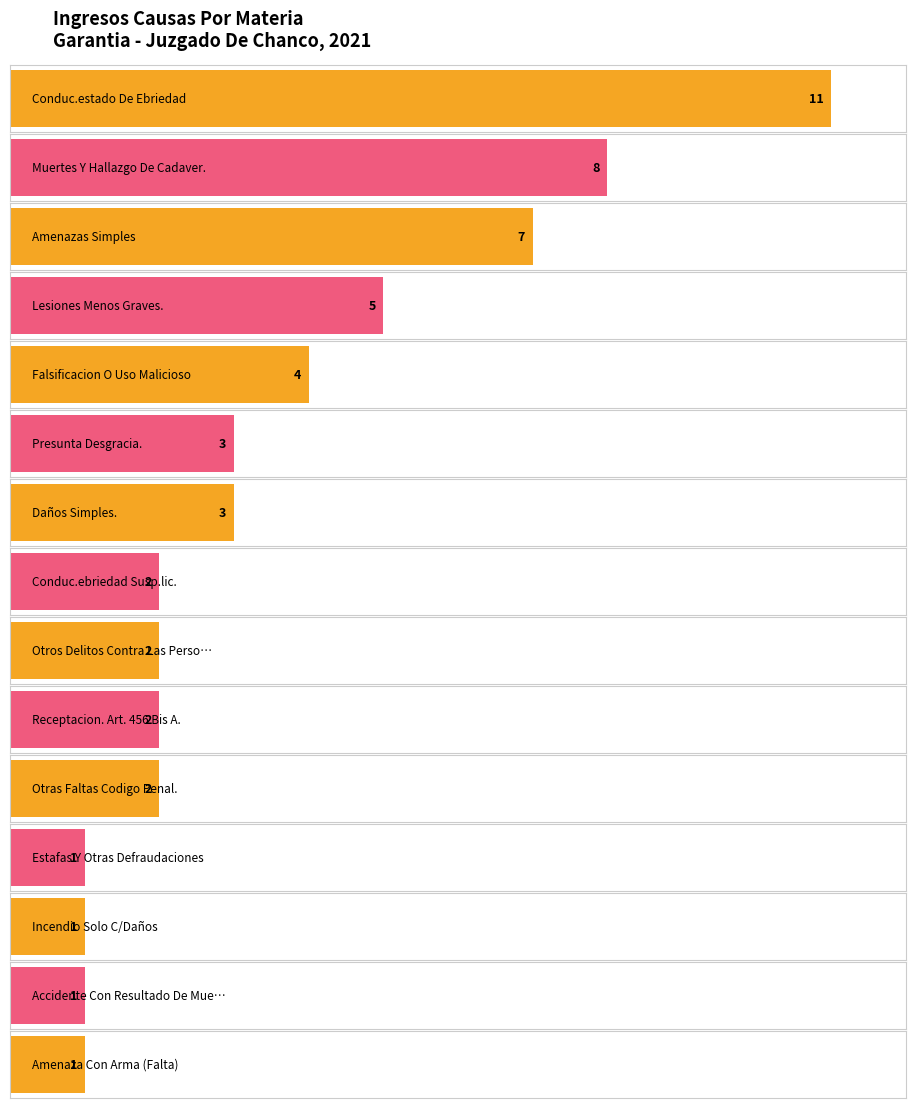

The value at Estafas Y Otras Defraudaciones is 2. True or false?

False